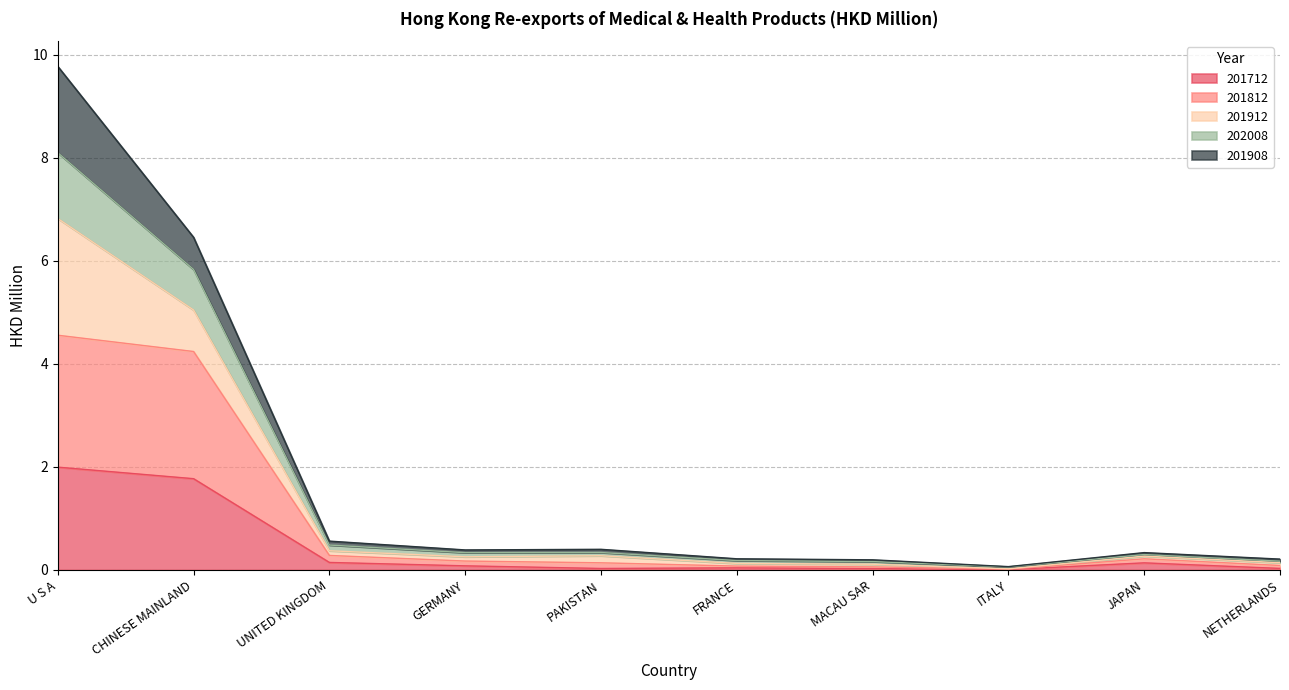

What is the difference between the maximum and minimum values in the 201712 series?

2.0